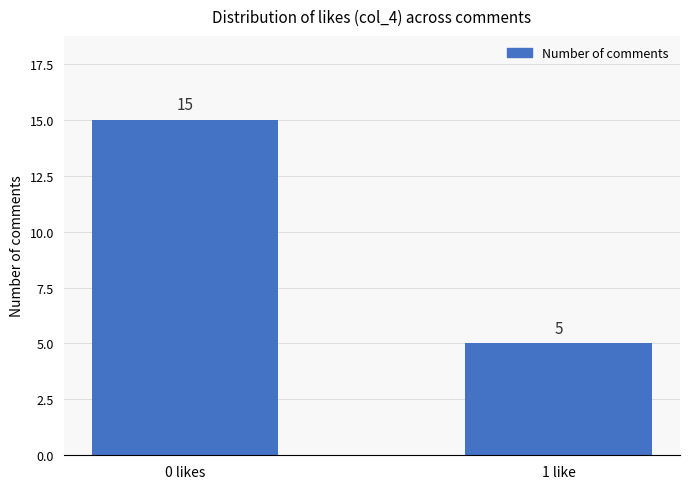

What is the smallest value displayed?

5